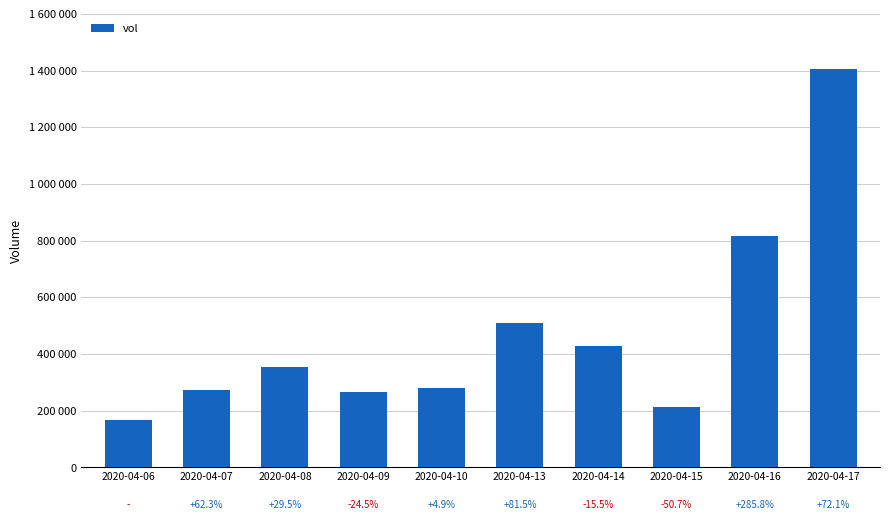

What is the value of the 4th bar from the left?

267100